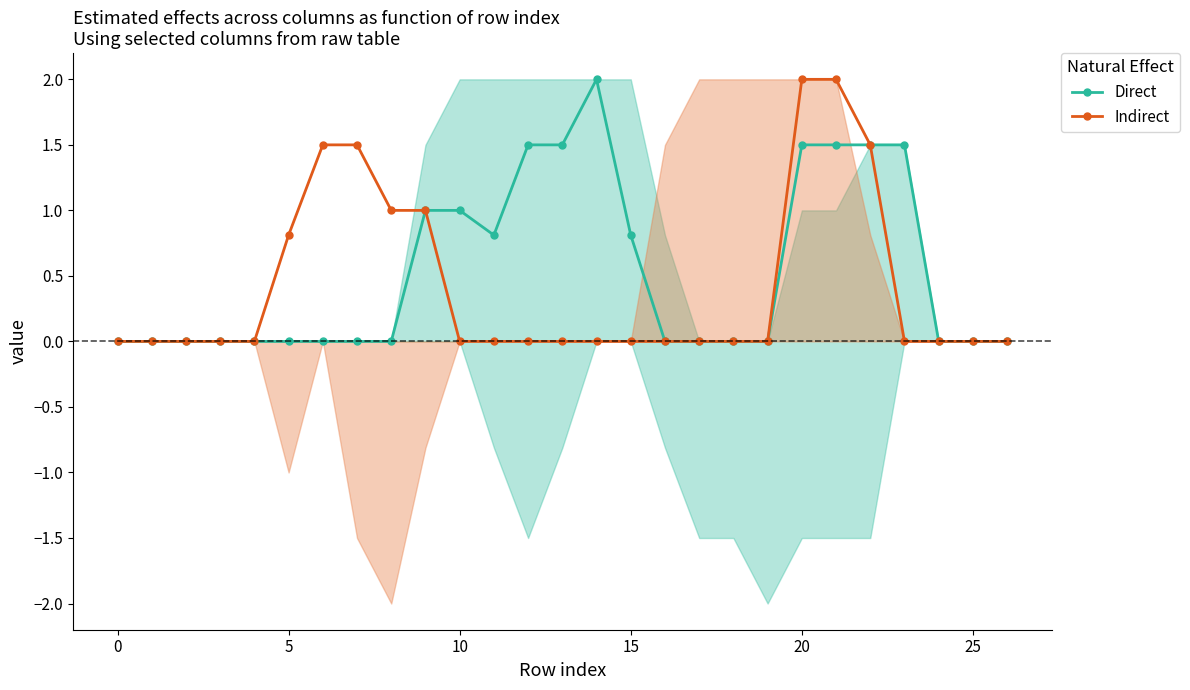

Which category has the highest value across all series?

14